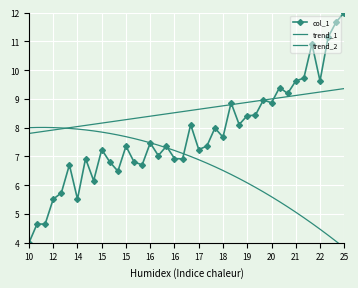

How many lines are shown in the chart?

3